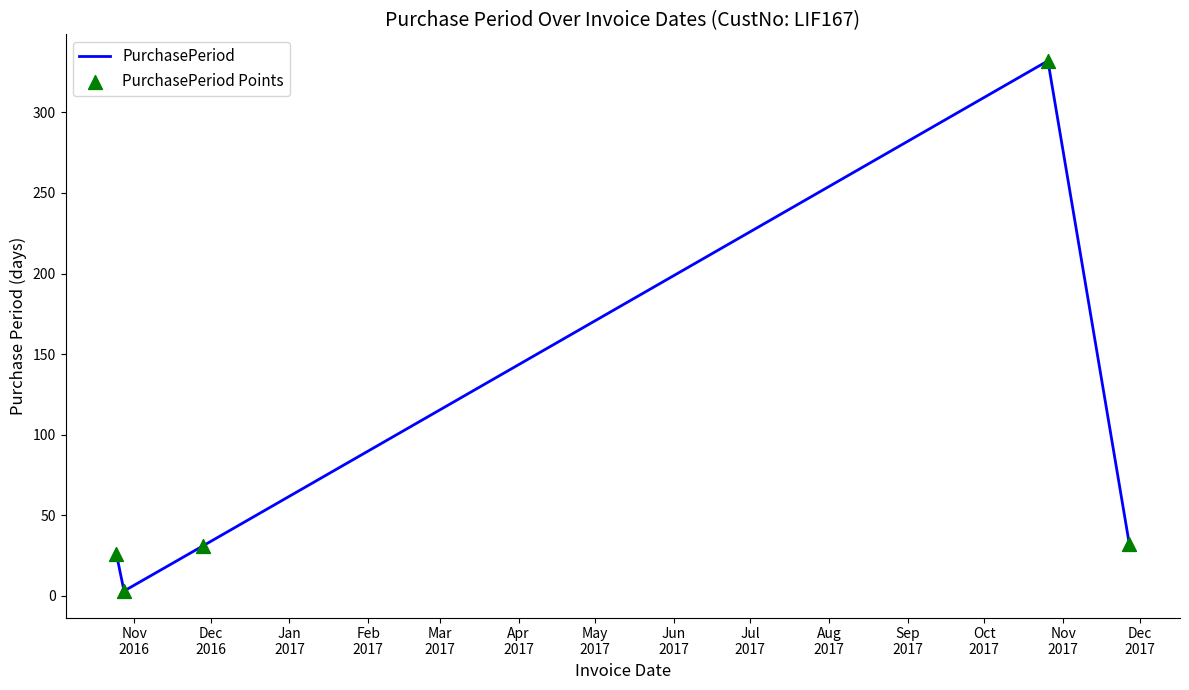

What is the maximum value shown in the chart?

332